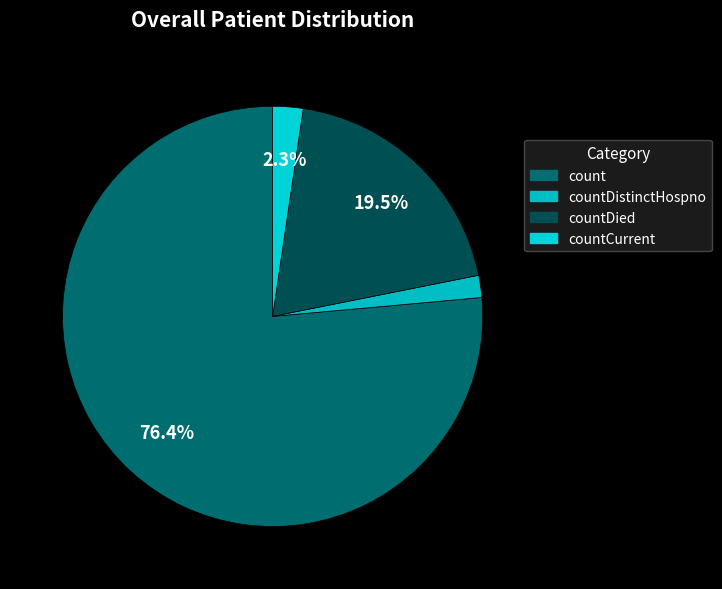

How many segments does this pie chart have?

4